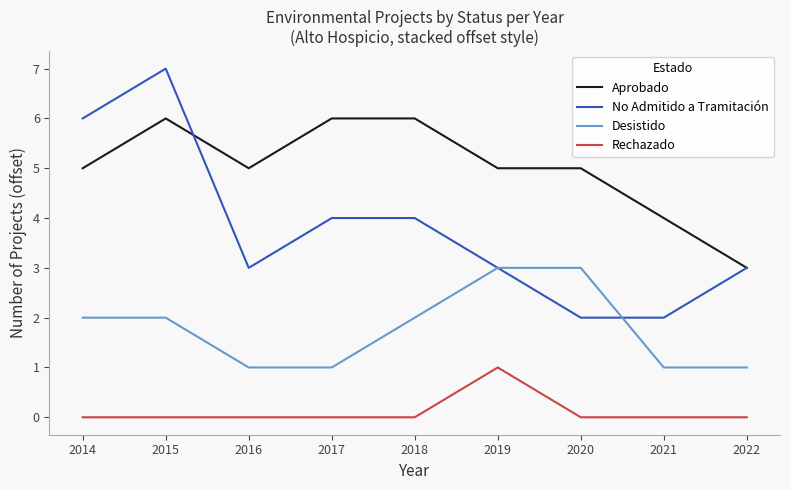

Does the chart have visible grid lines?

No